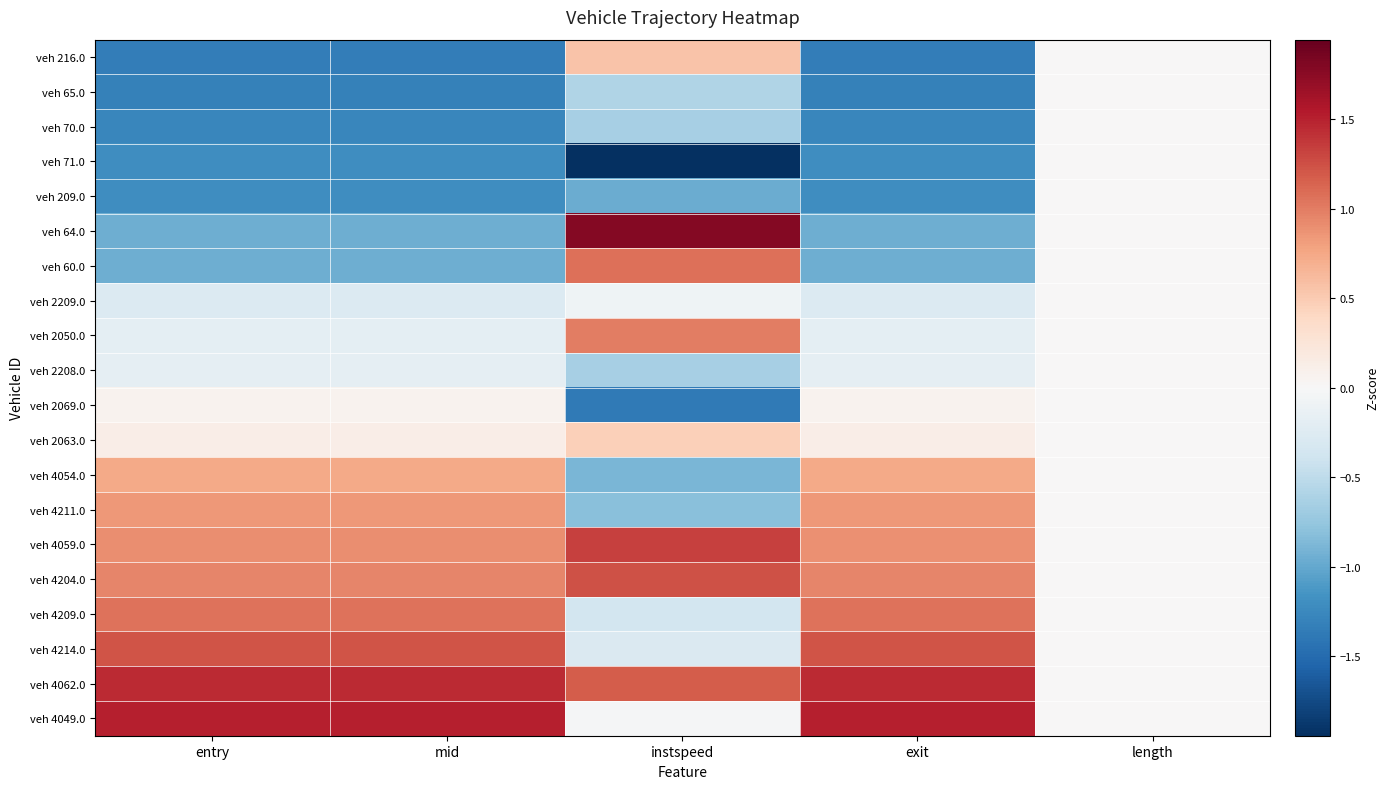

What is the difference between the highest and lowest values at instspeed?

3.7